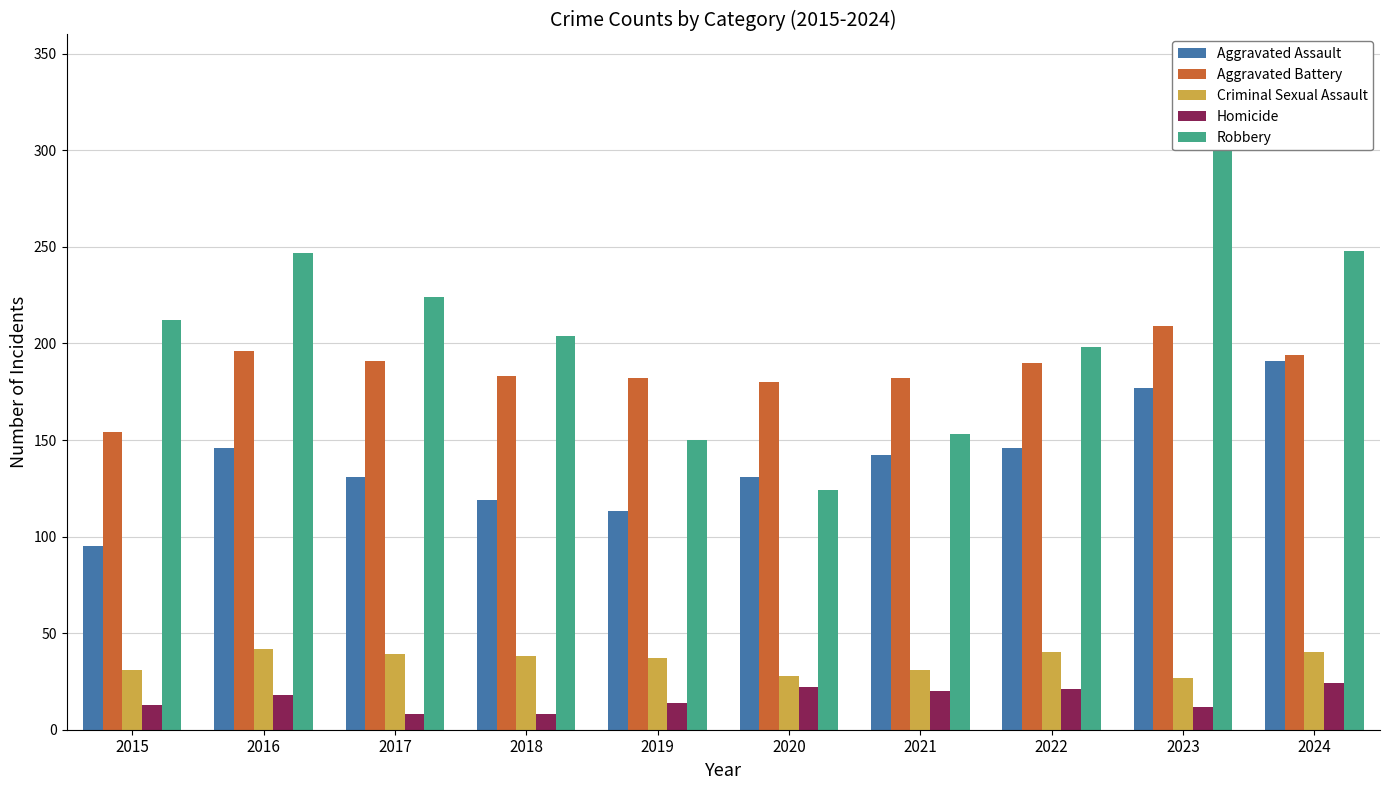

How many categories are shown in the chart?

10